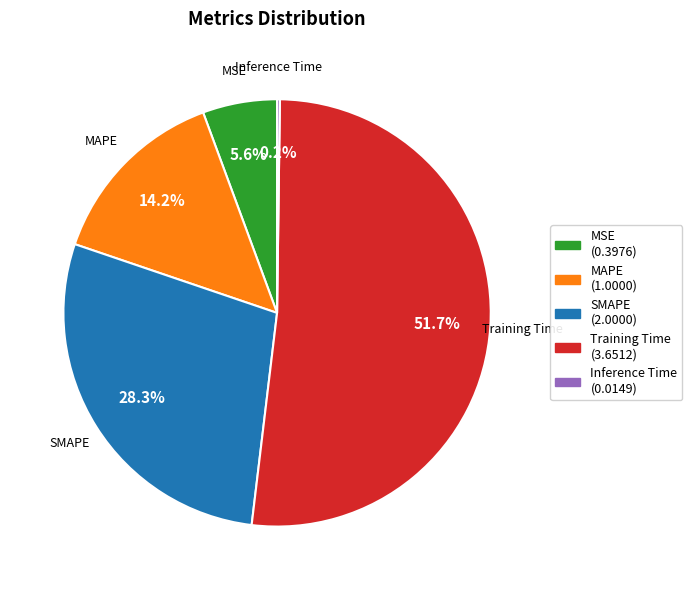

Which slice is the largest?

Training Time